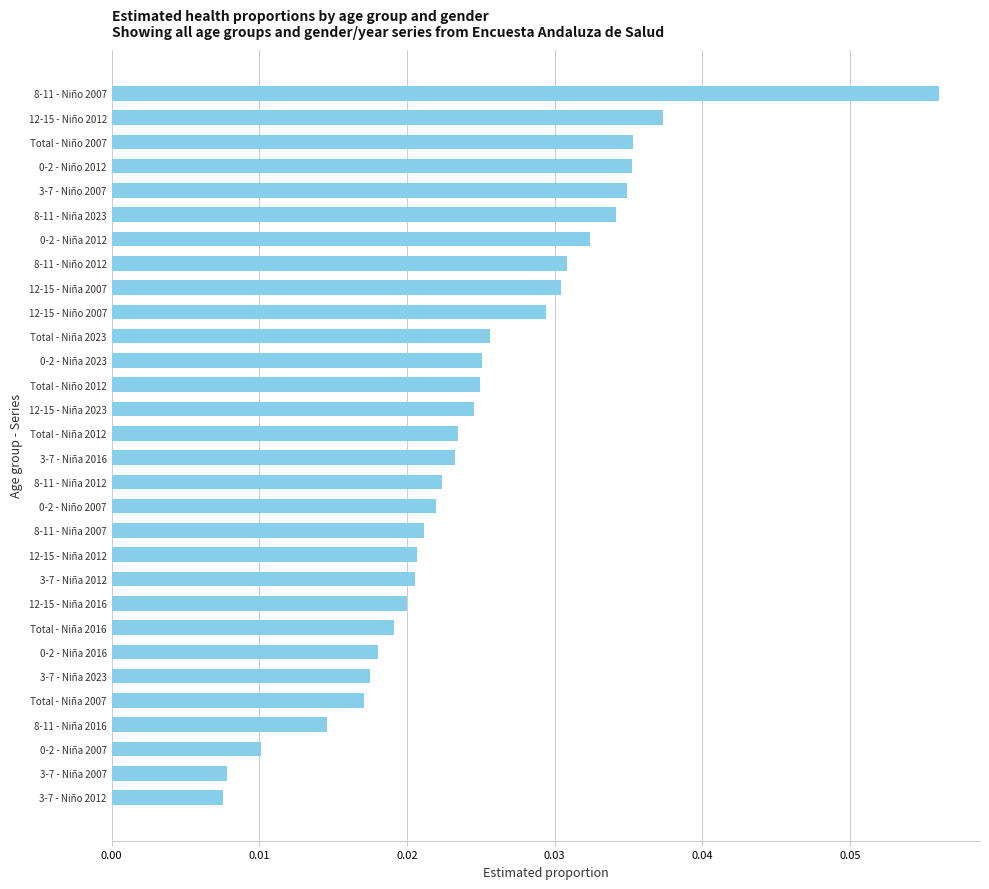

Between 8-11 - Niño 2007 and 3-7 - Niño 2007, which is larger?

8-11 - Niño 2007